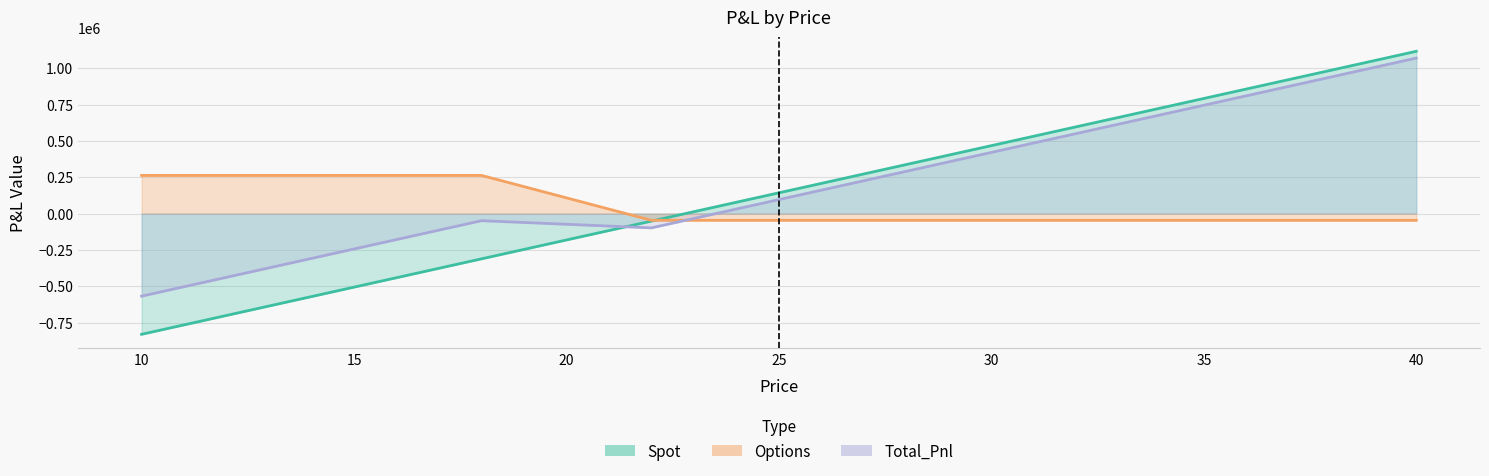

Which series changed the most between 12 and 22?

Spot